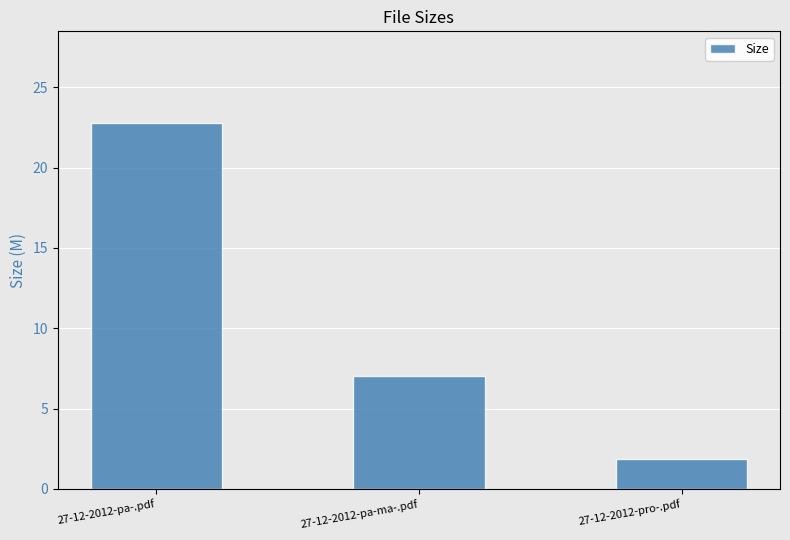

Rank the categories by value from lowest to highest.

27-12-2012-pro-.pdf, 27-12-2012-pa-ma-.pdf, 27-12-2012-pa-.pdf